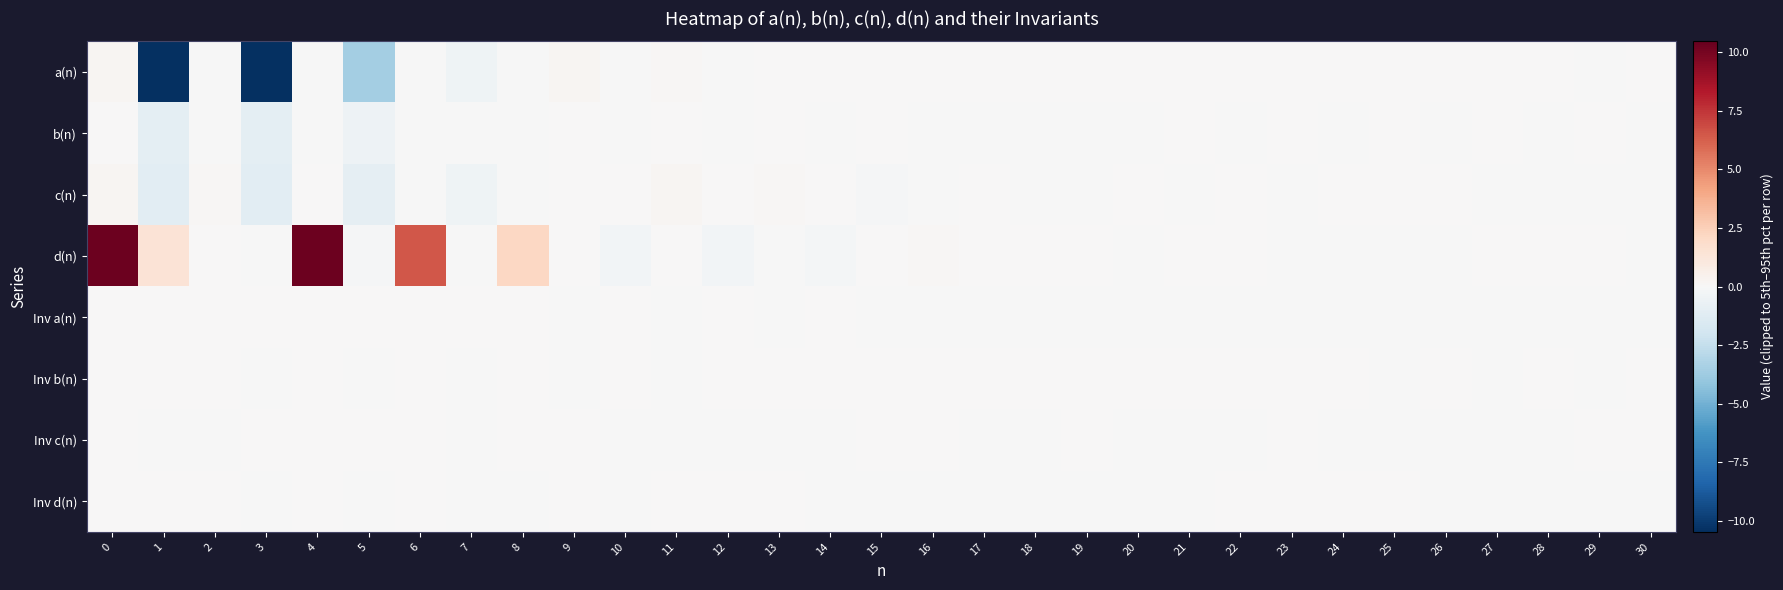

Between 5 and 14, which is larger?

14